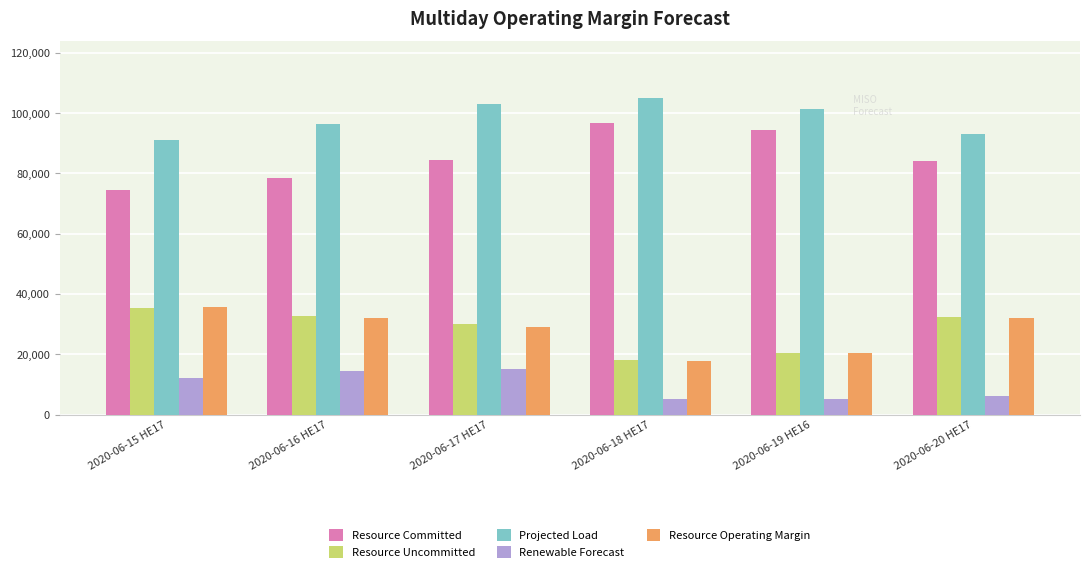

What is the difference between the Projected Load values at 2020-06-17 HE17 and 2020-06-15 HE17?

12075.0